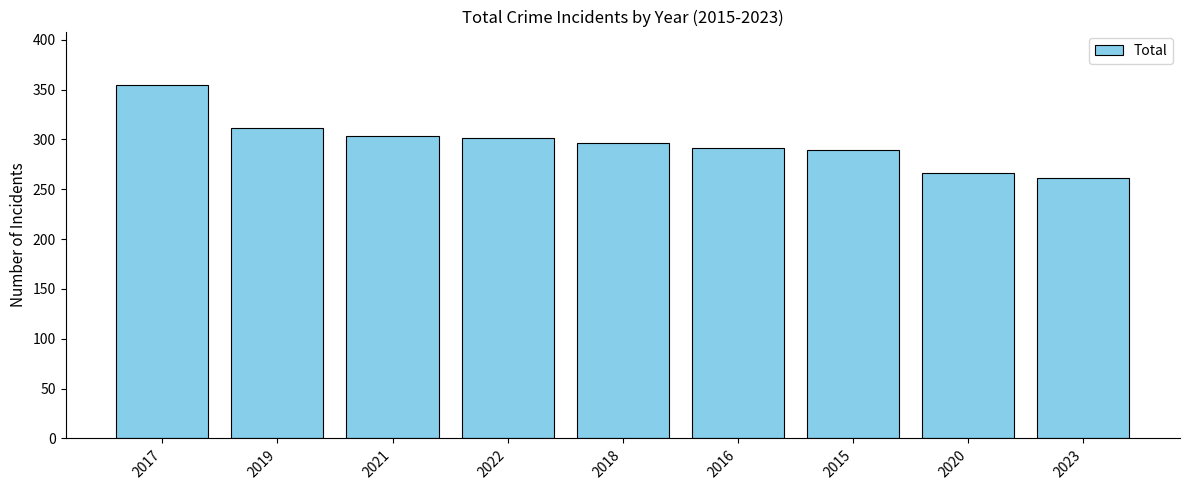

What is the difference between the maximum and minimum values?

94